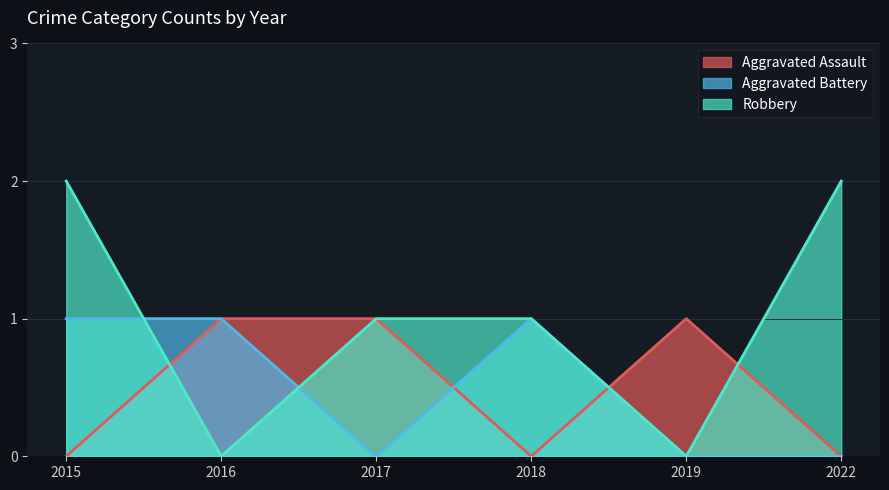

How many data points does each series have?

6